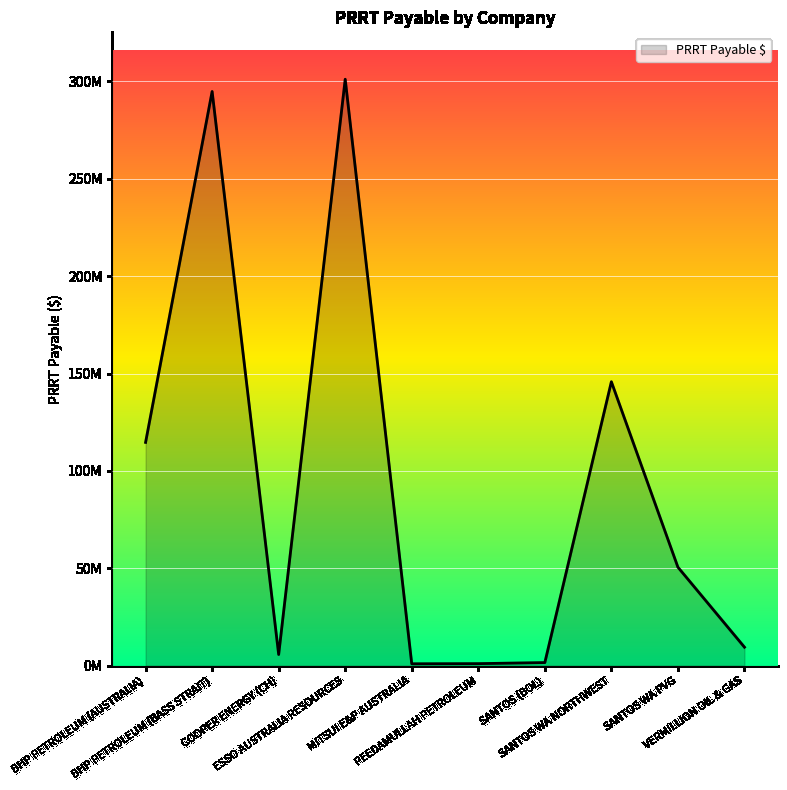

Reading right to left, list all the values displayed in this chart.

9538970	50598330	145795827	1628127	1084662	1002445	301089413	5774461	294804258	114674118